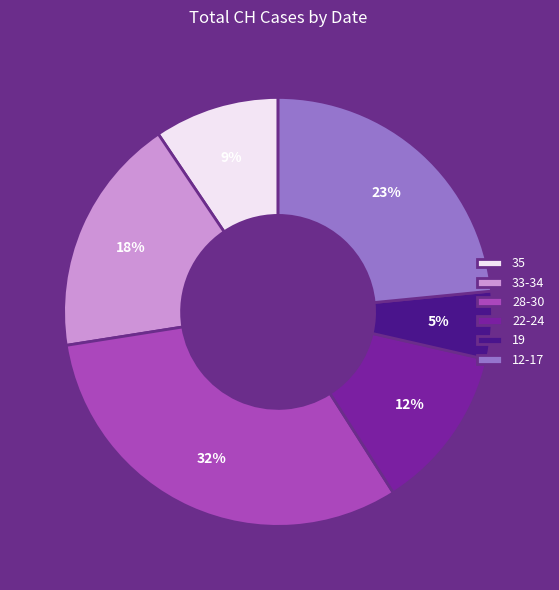

Is the sum of 12-17 and 19 greater than half?

No